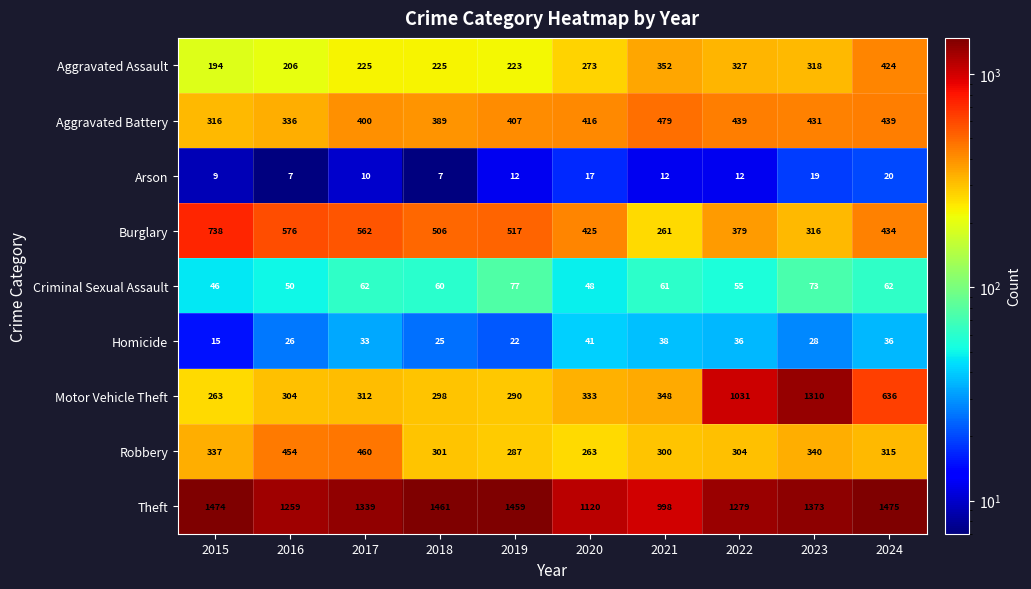

What is the average value of the Criminal Sexual Assault series?

59